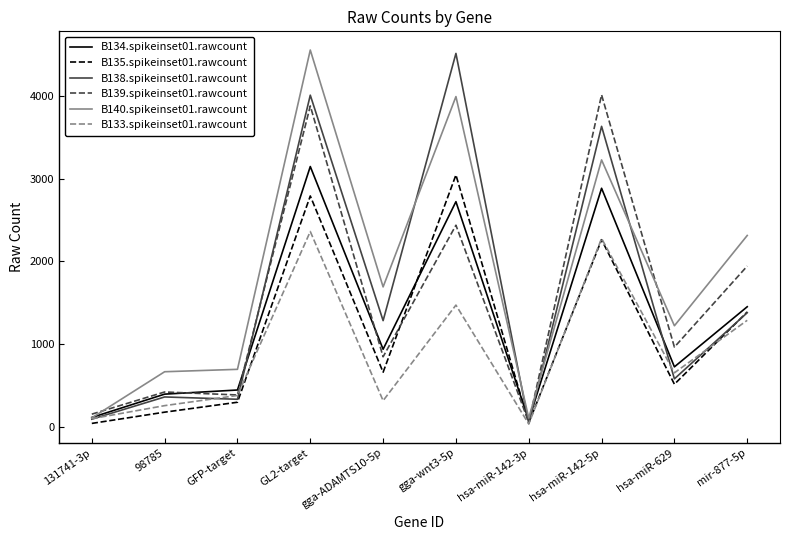

At which category is the sum across all series the highest?

GL2-target